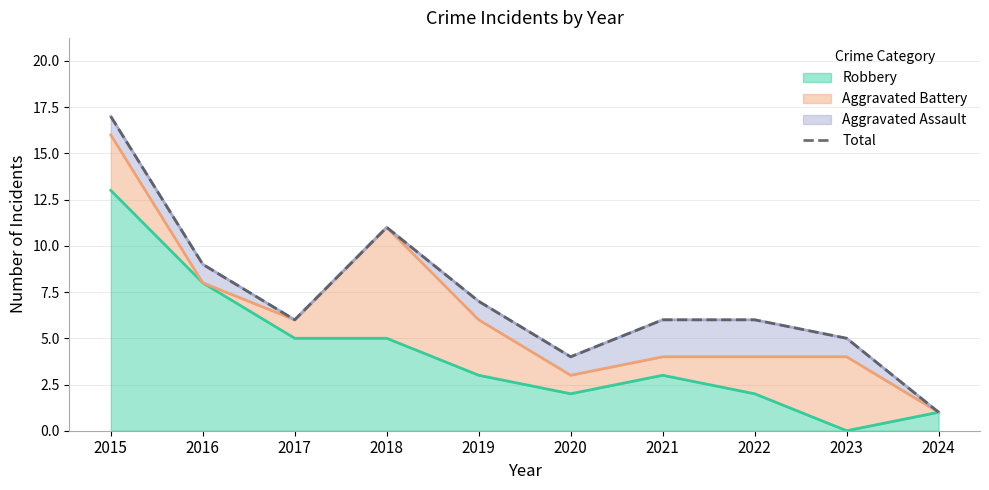

Reading left to right, list all the values displayed in this chart.

2015=17	2016=9	2017=6	2018=11	2019=7	2020=4	2021=6	2022=6	2023=5	2024=1